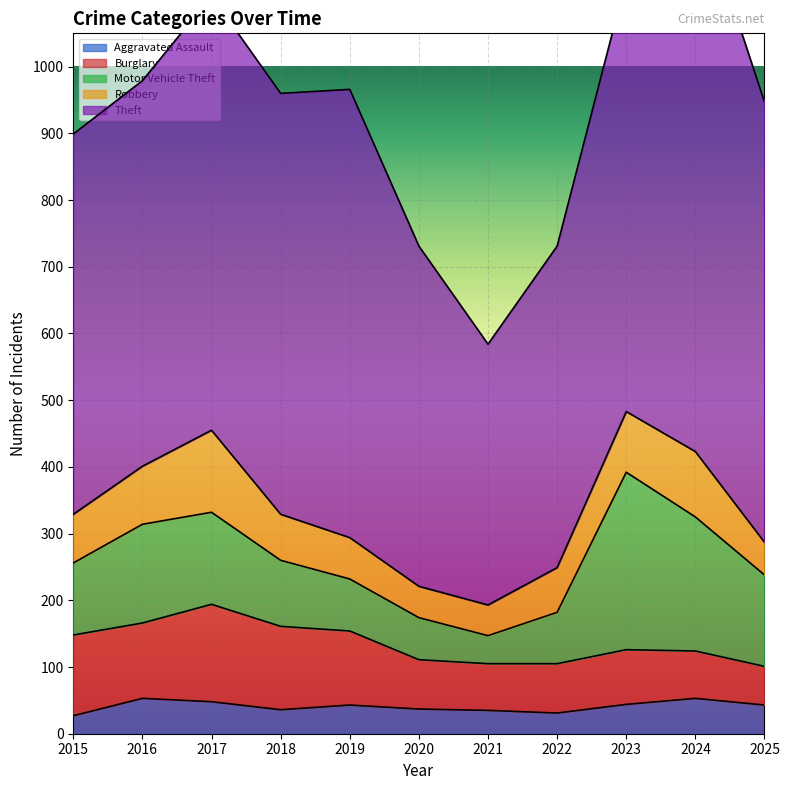

The value of Motor Vehicle Theft at 2024 is 201. True or false?

True